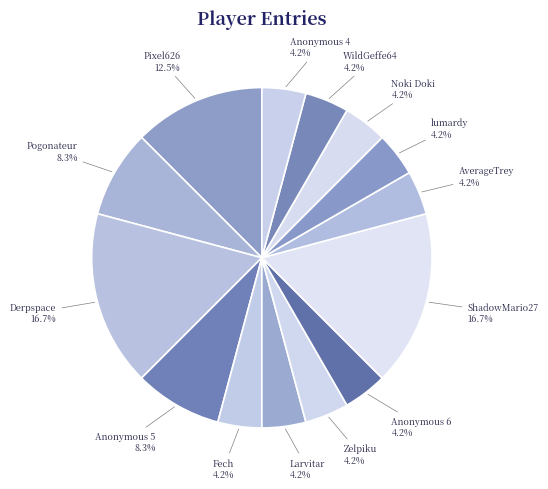

Which has a higher value, WildGeffe64 or Pogonateur?

Pogonateur